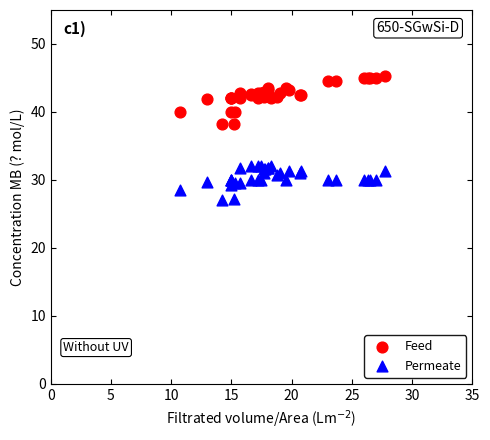

What are all the series names shown in the legend?

Feed, Permeate